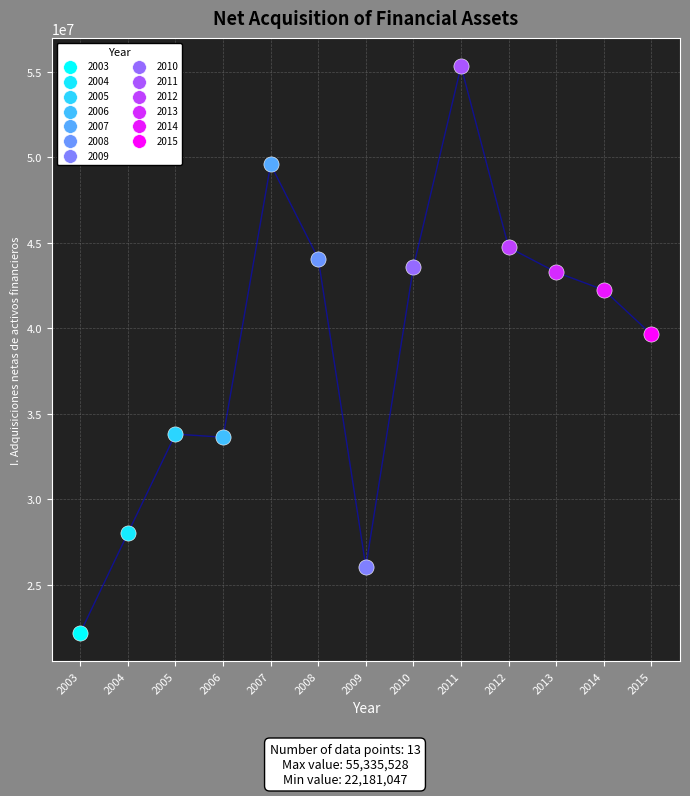

What are all the series names shown in the legend?

2003, 2004, 2005, 2006, 2007, 2008, 2009, 2010, 2011, 2012, 2013, 2014, 2015